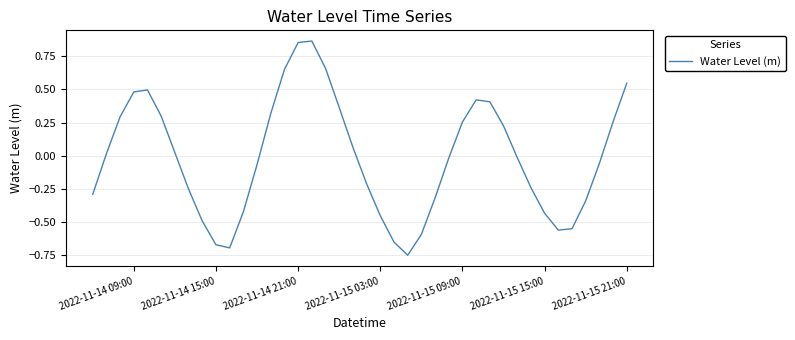

How many values are above zero?

19